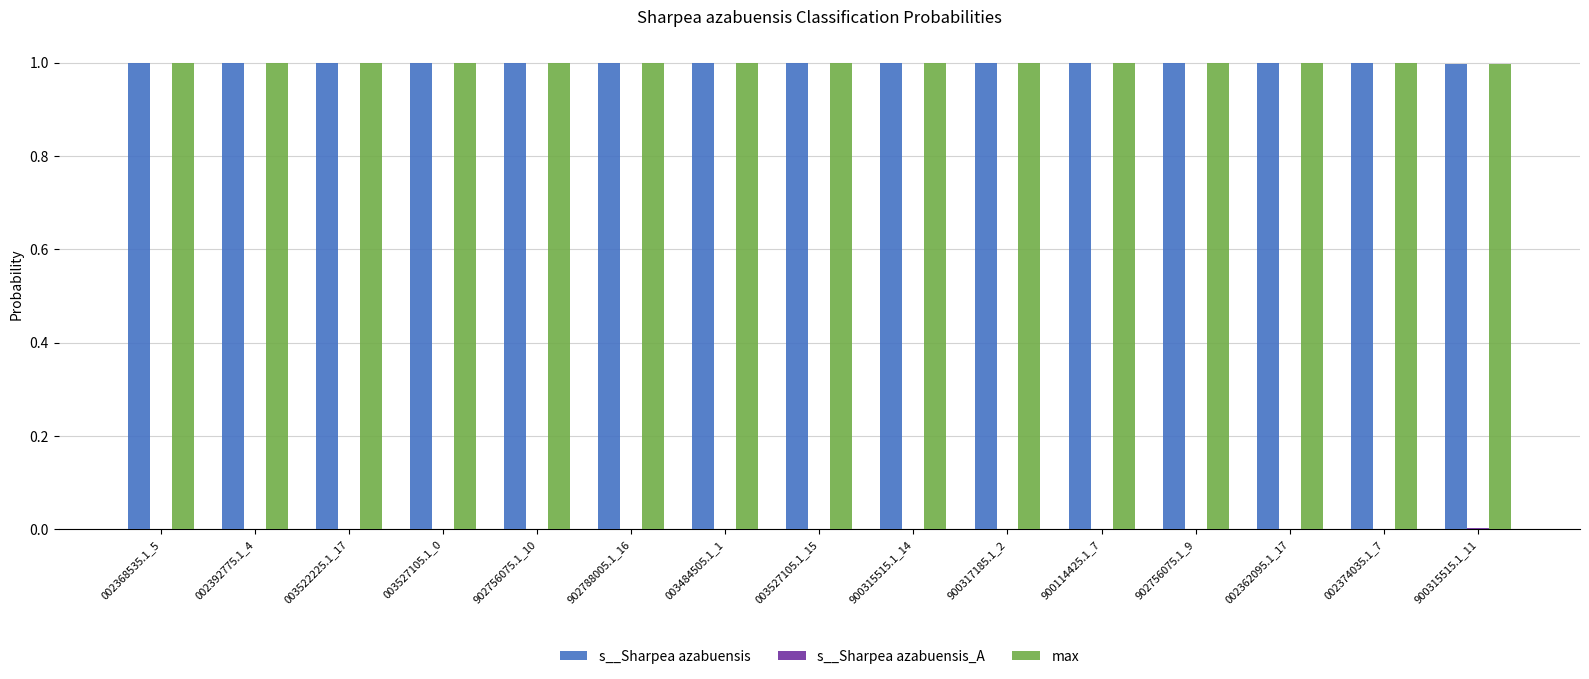

Is it true that max equals 1.7 at 900315515.1_14?

False